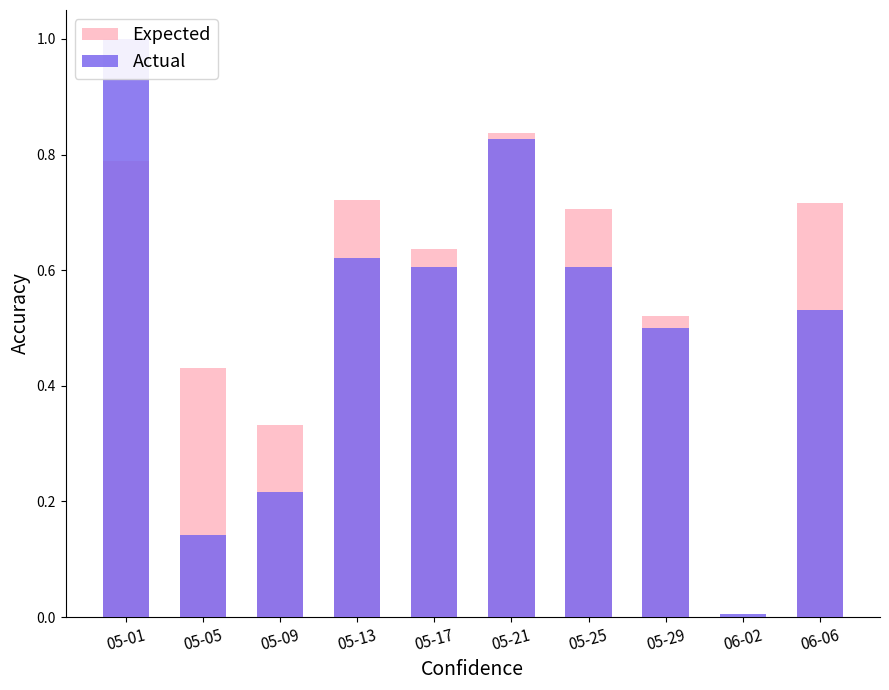

Reading right to left, list all the values displayed in this chart.

Expected: 06-06=0.7	06-02=0.0	05-29=0.5	05-25=0.7	05-21=0.8	05-17=0.6	05-13=0.7	05-09=0.3	05-05=0.4	05-01=0.8
Actual: 06-06=0.5	06-02=0.0	05-29=0.5	05-25=0.6	05-21=0.8	05-17=0.6	05-13=0.6	05-09=0.2	05-05=0.1	05-01=1.0